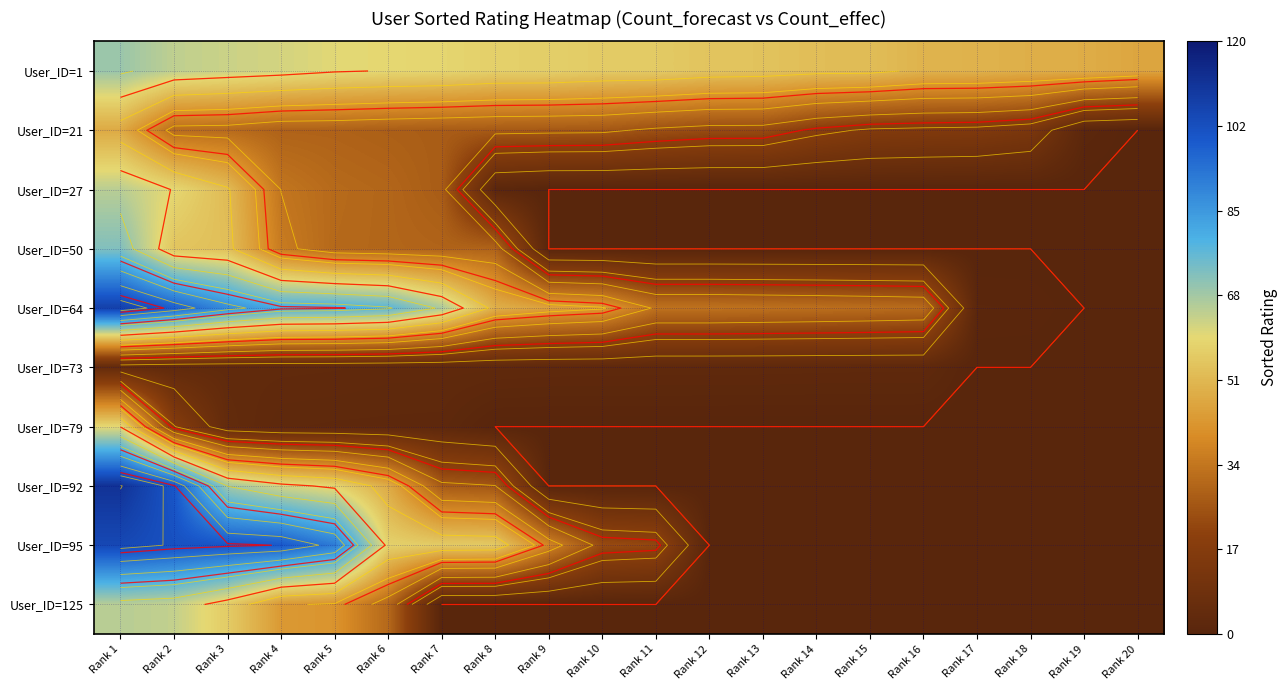

Is the value of User_ID=1 at Rank 5 greater than the value of User_ID=50 at Rank 7?

Yes